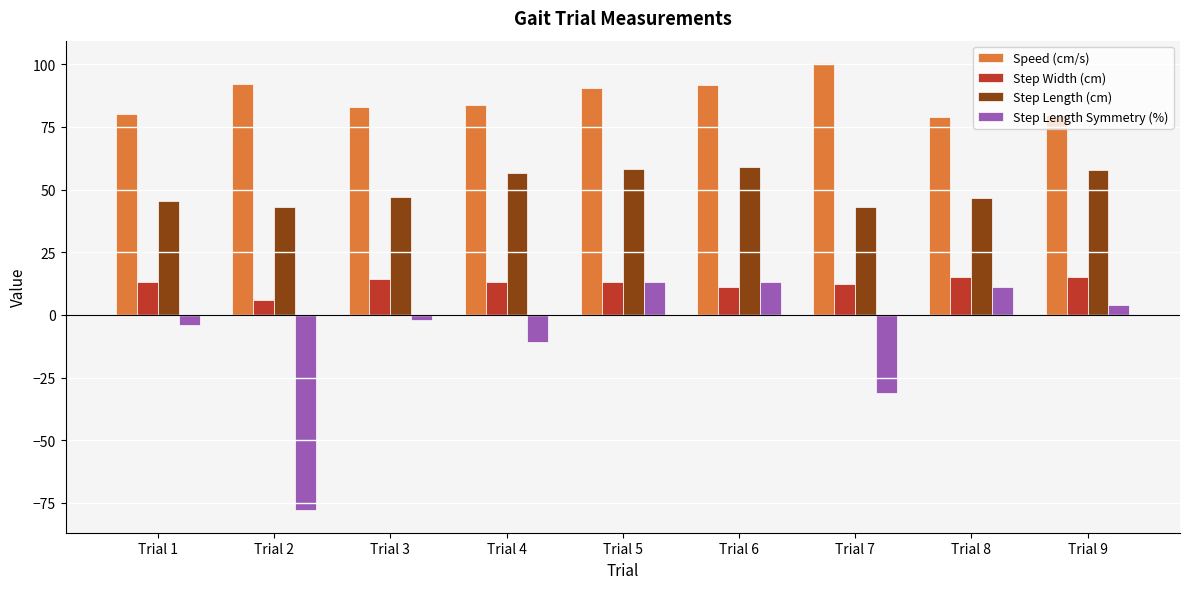

What is the value of the Speed (cm/s) bar at the 3rd from the left?

83.1